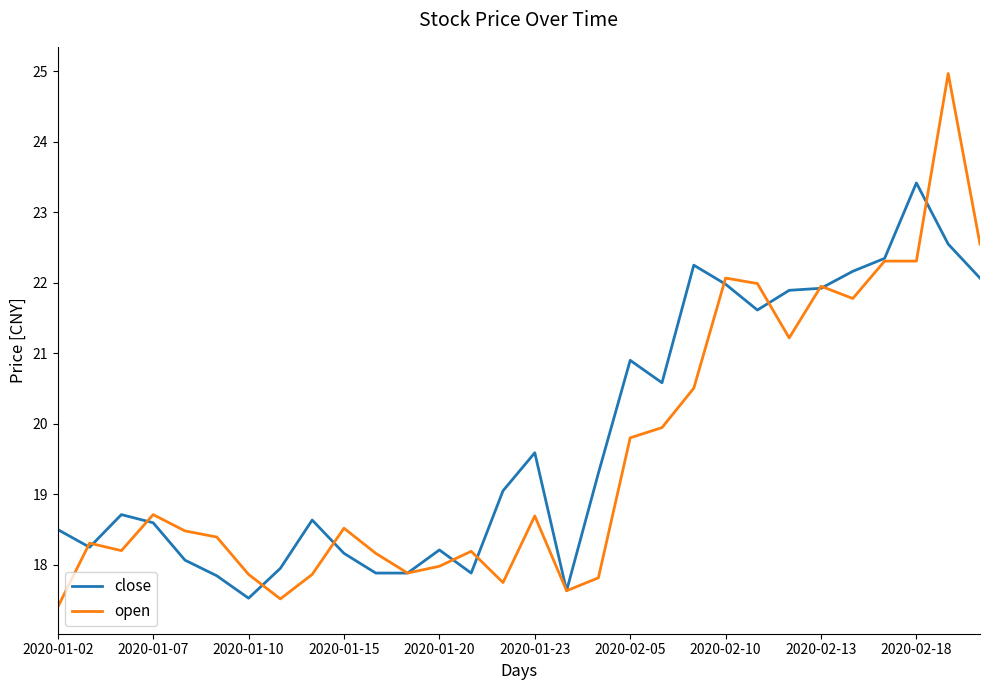

What is the difference between the maximum and minimum values in the open series?

7.6